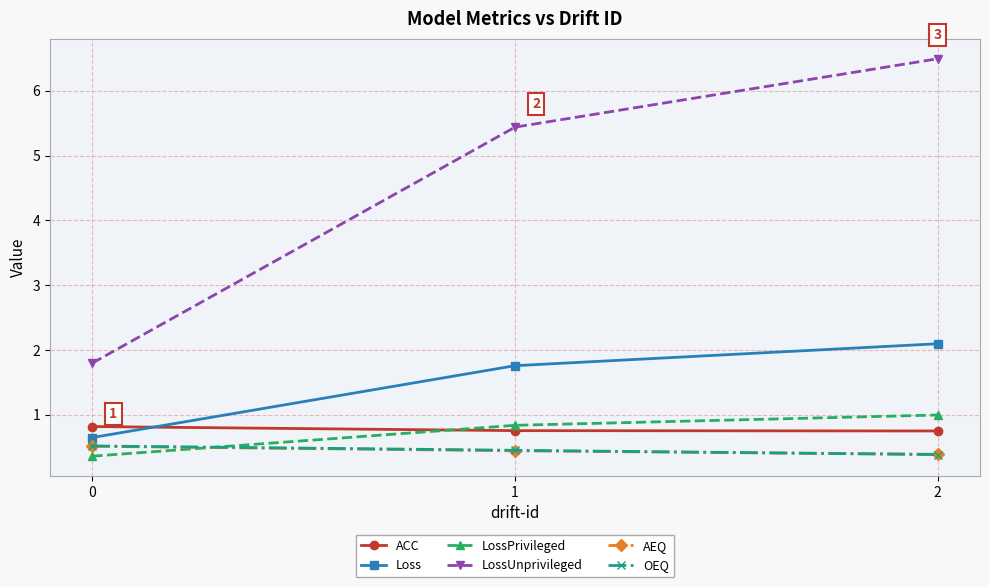

Read the LossPrivileged value at 0.

0.4